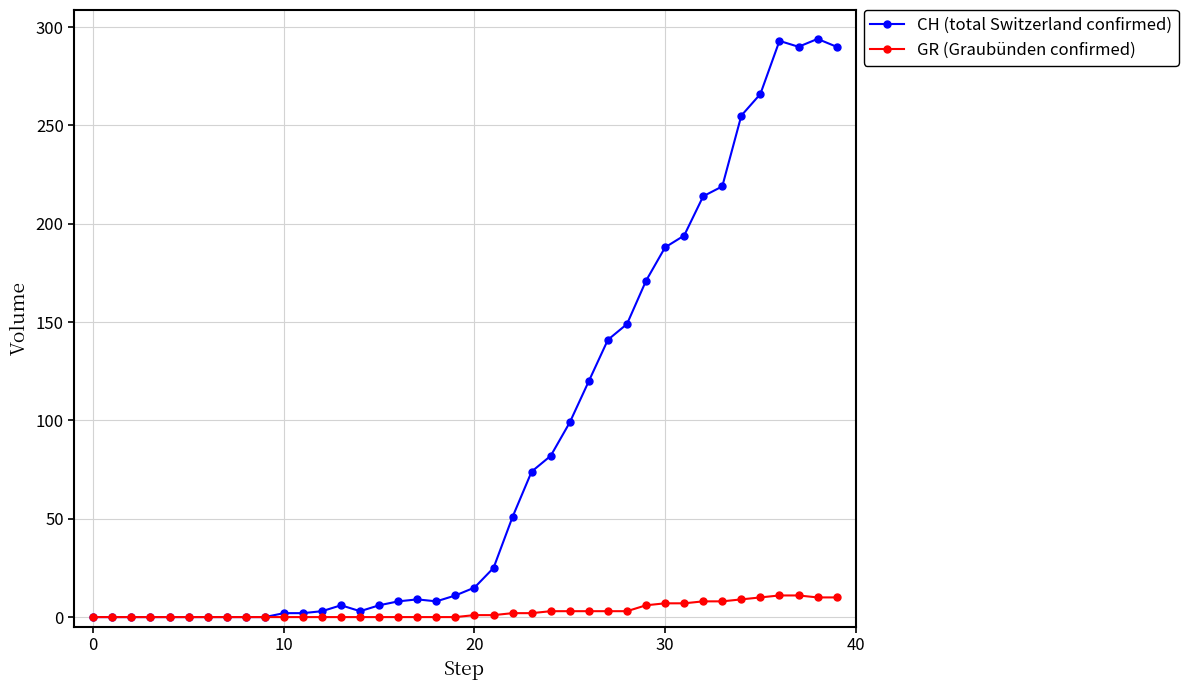

Which series has the largest total across all categories?

CH (total Switzerland confirmed)